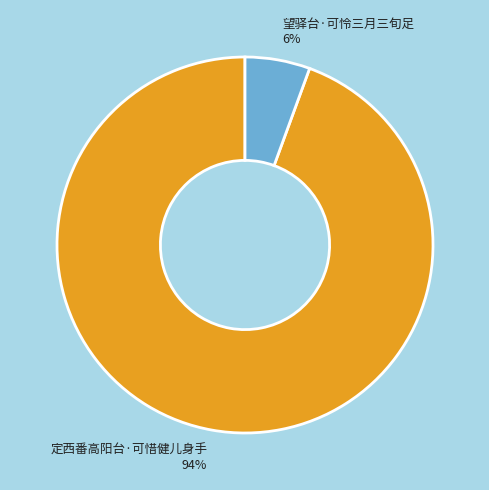

To the nearest percent, what is the combined percentage of 望驿台·可怜三月三旬足 and 定西番高阳台·可惜健儿身手?

100%